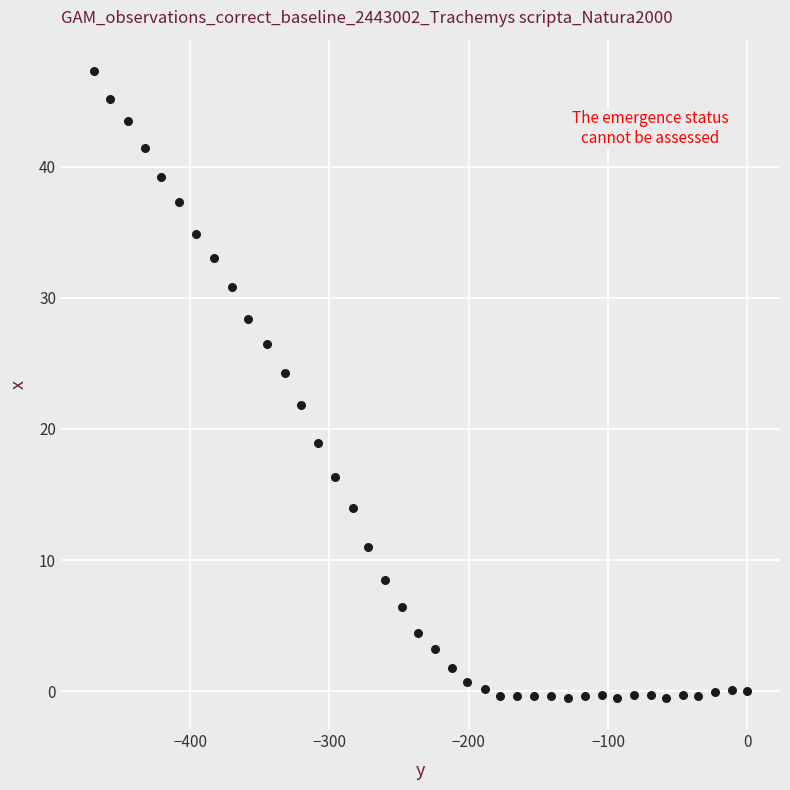

What is the range of Y values (max minus min)?

47.8